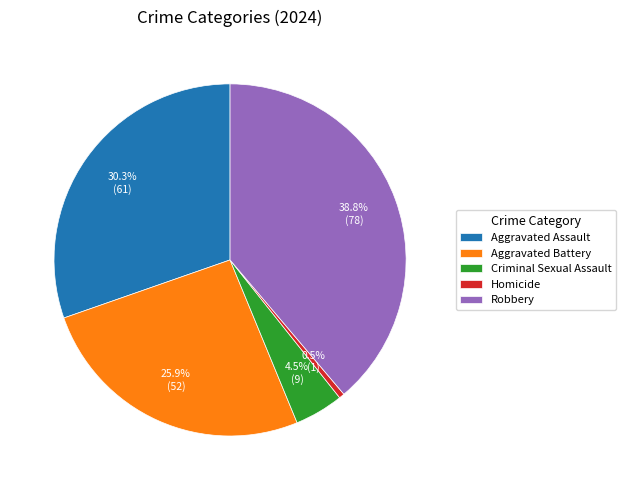

Which category has the smallest portion of the pie?

Homicide